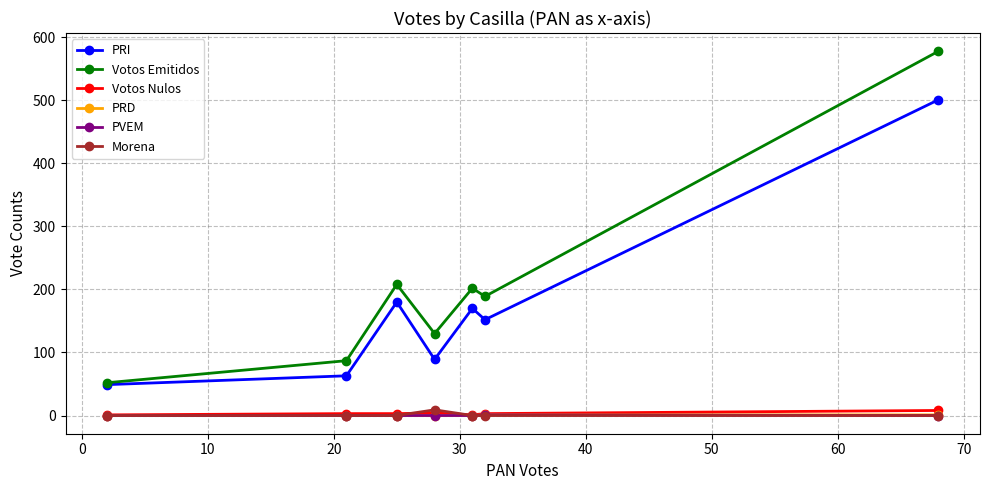

Which series has the largest total across all categories?

Votos Emitidos